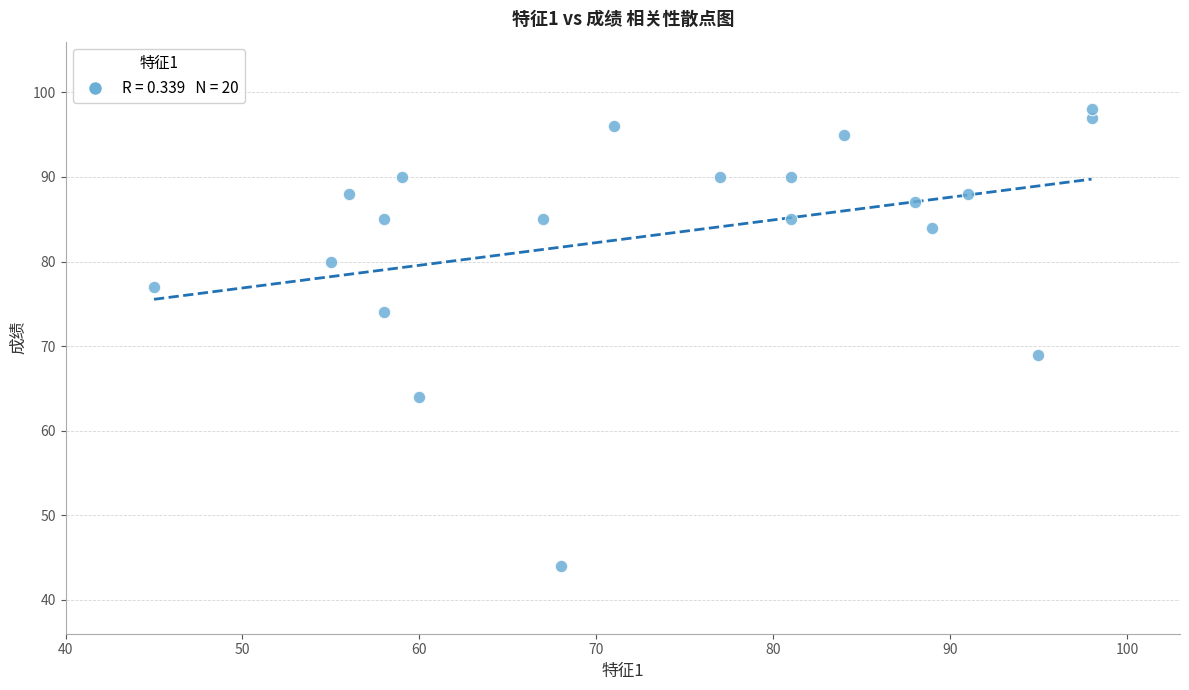

What is the range of Y values (max minus min)?

54